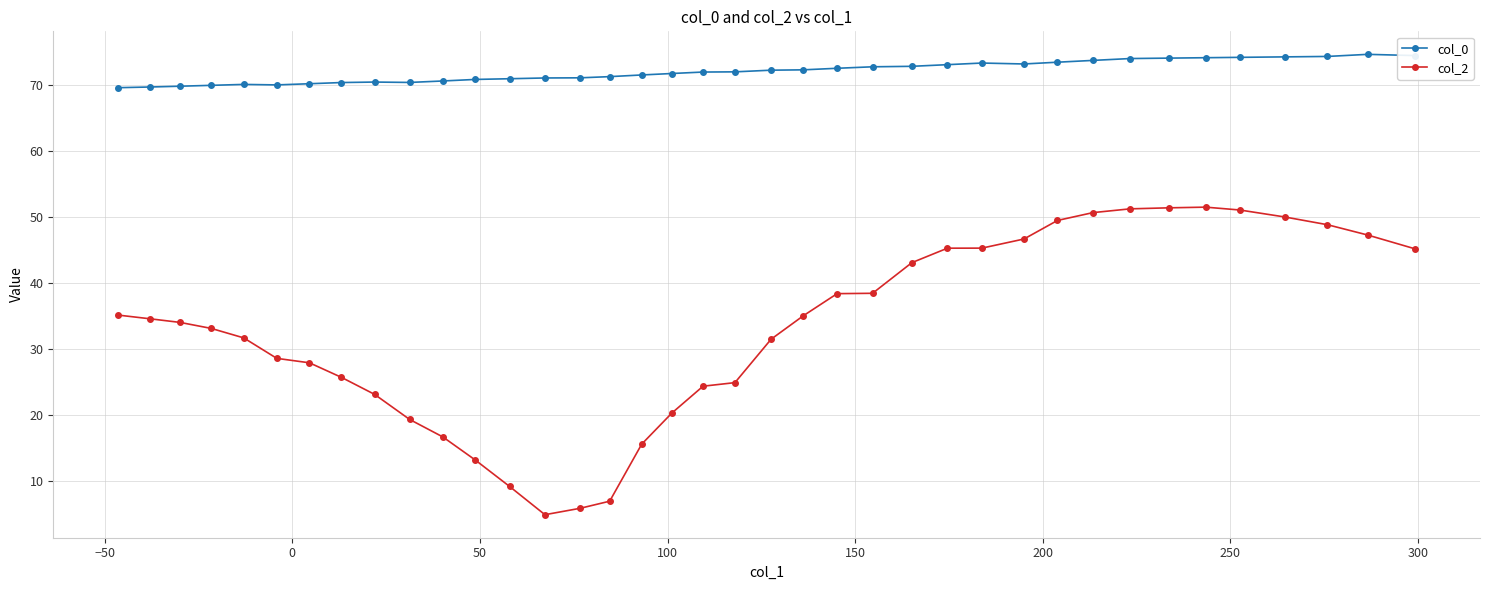

At how many categories does at least one series exceed 63?

38